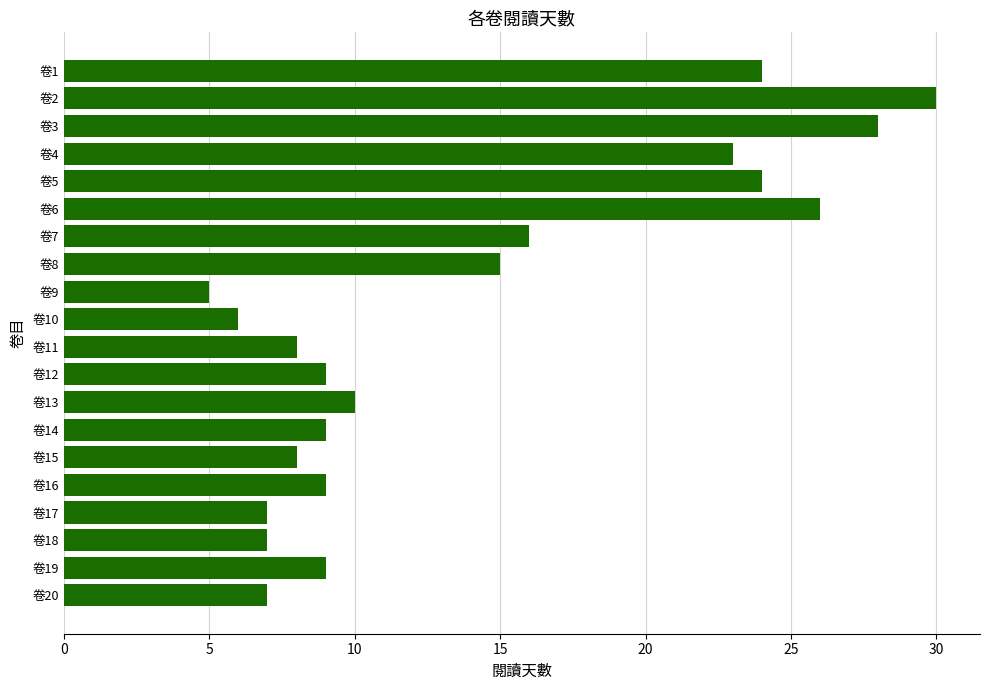

What is the sum of the values at 卷1 and 卷12?

33